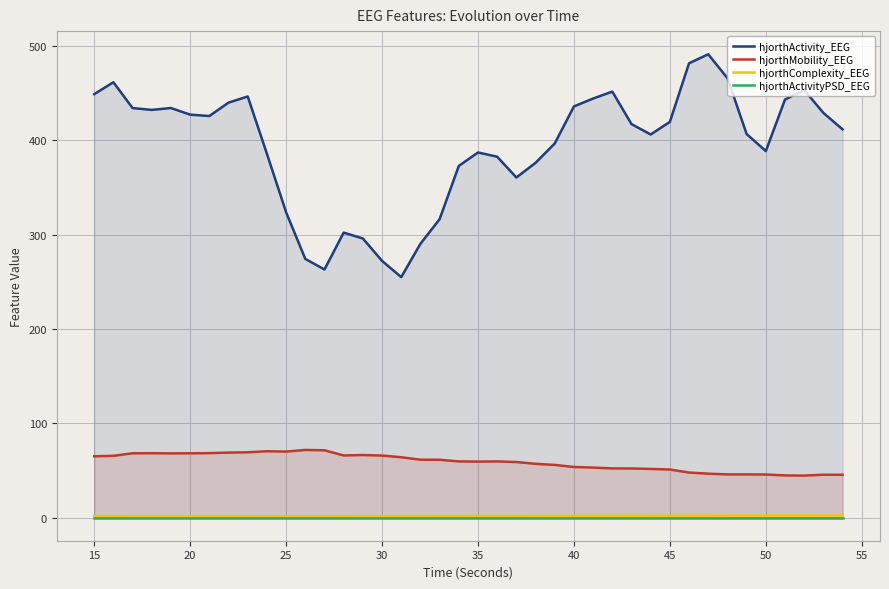

Reading right to left, extract all data points from this chart.

hjorthActivity_EEG: 411.5	429.0	453.2	443.2	388.6	406.6	465.8	491.2	481.6	419.5	406.1	417.1	451.6	444.2	435.9	396.6	376.1	360.5	382.6	387.1	372.8	316.3	290.2	254.9	272.1	295.9	302.1	263.0	274.2	323.7	385.7	446.4	439.9	425.7	427.2	434.2	432.2	434.1	461.5	448.9
hjorthMobility_EEG: 45.3	45.4	44.5	44.7	45.6	45.8	45.8	46.5	47.7	50.9	51.5	52.0	52.1	53.0	53.6	55.8	57.0	58.9	59.5	59.3	59.5	61.3	61.4	63.9	65.7	66.3	65.8	71.3	71.7	69.9	70.3	69.2	68.9	68.3	68.1	68.1	68.2	68.2	65.4	65.0
hjorthComplexity_EEG: 2.2	2.1	2.2	2.2	2.1	2.1	2.1	2.1	2.1	1.9	1.9	1.9	1.9	1.9	1.9	1.8	1.8	1.7	1.7	1.7	1.7	1.6	1.6	1.6	1.6	1.6	1.6	1.5	1.5	1.5	1.5	1.5	1.5	1.5	1.5	1.5	1.5	1.5	1.6	1.6
hjorthActivityPSD_EEG: 0.0	0.0	0.0	0.0	0.0	0.0	0.0	0.0	0.0	0.0	0.0	0.0	0.0	0.0	0.0	0.0	0.0	0.0	0.0	0.0	0.0	0.0	0.0	0.0	0.0	0.0	0.0	0.0	0.0	0.0	0.0	0.0	0.0	0.0	0.0	0.0	0.0	0.0	0.0	0.0